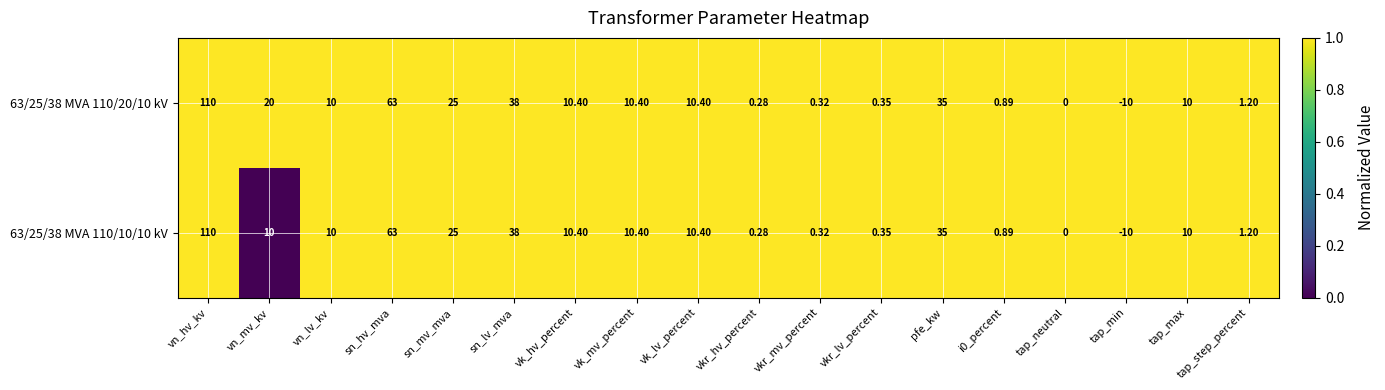

At which category does the chart reach its peak across all series?

vn_hv_kv